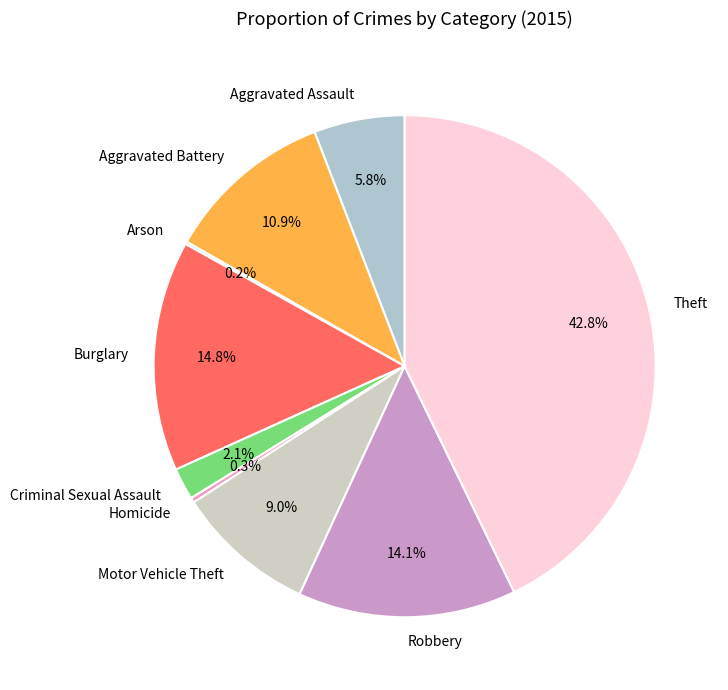

What is the ratio of the value at Aggravated Battery to the value at Burglary?

0.7